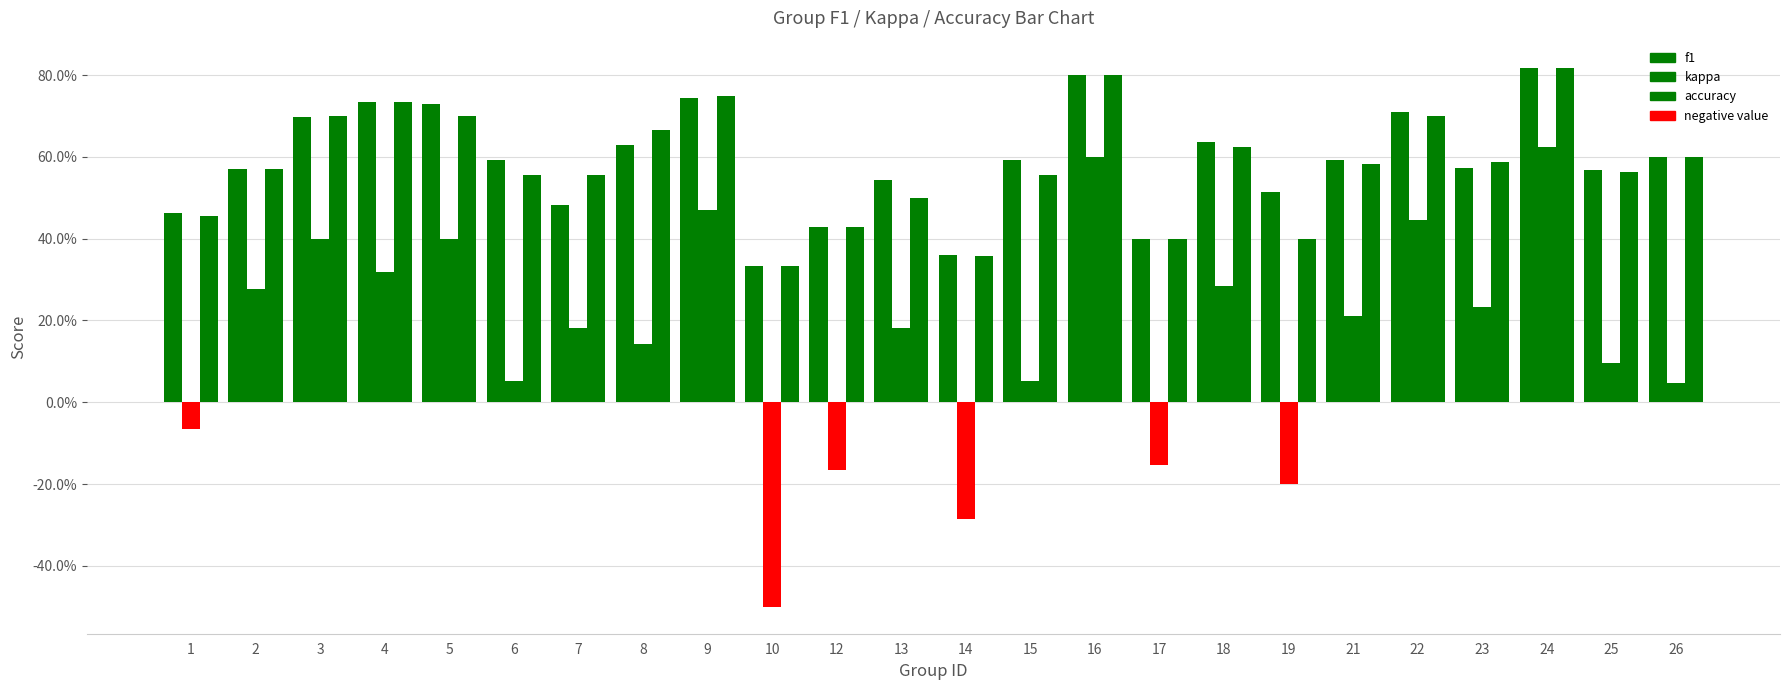

How many bars are there in each group?

3